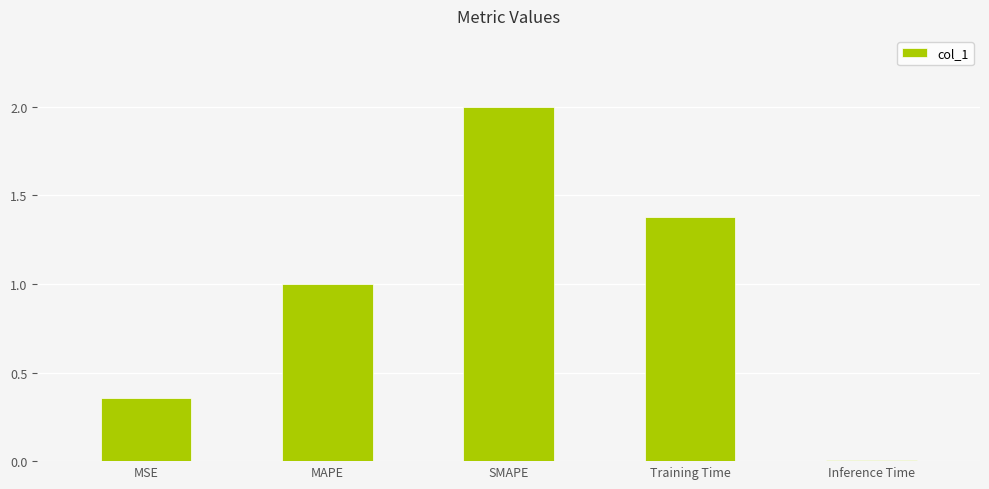

Between MSE and Training Time, which is larger?

Training Time